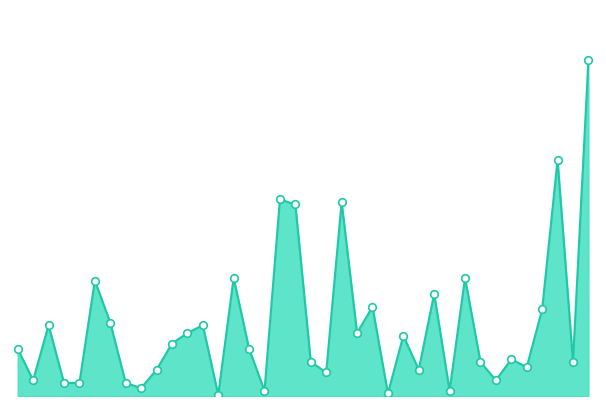

Does the chart have visible grid lines?

No